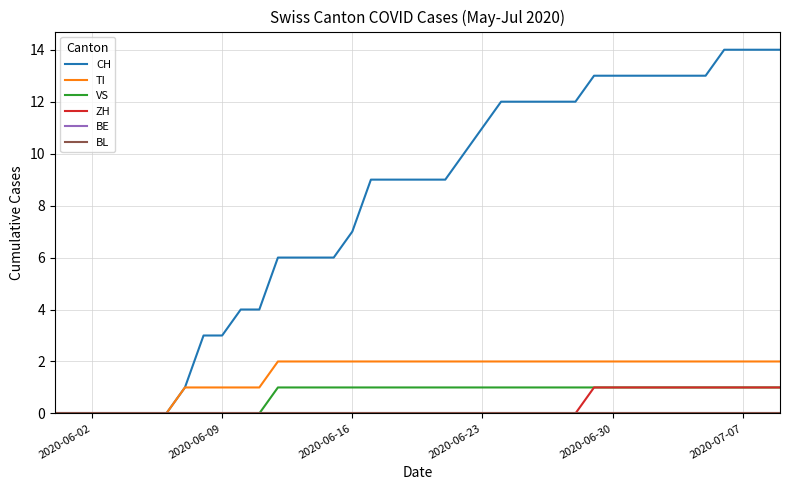

How many lines are shown in the chart?

6